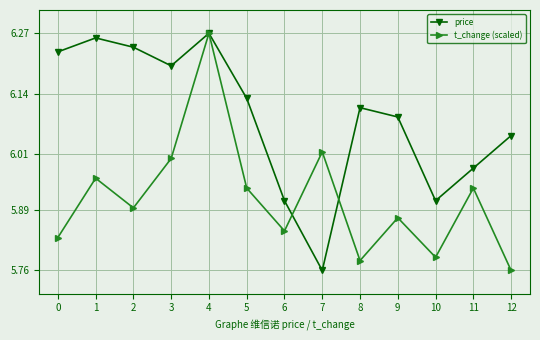

Which series changed the most between 1 and 6?

price